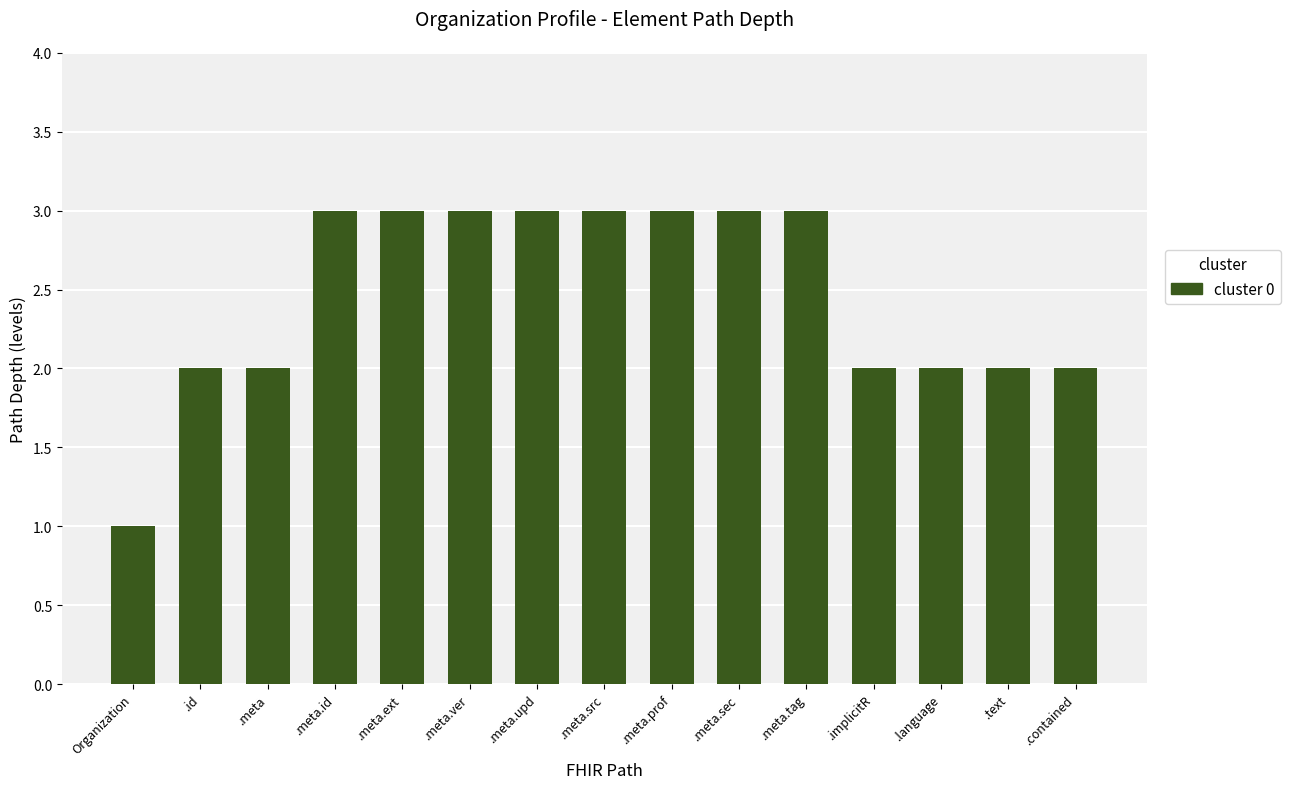

Reading left to right, transcribe all the data shown in this chart.

1	2	2	3	3	3	3	3	3	3	3	2	2	2	2